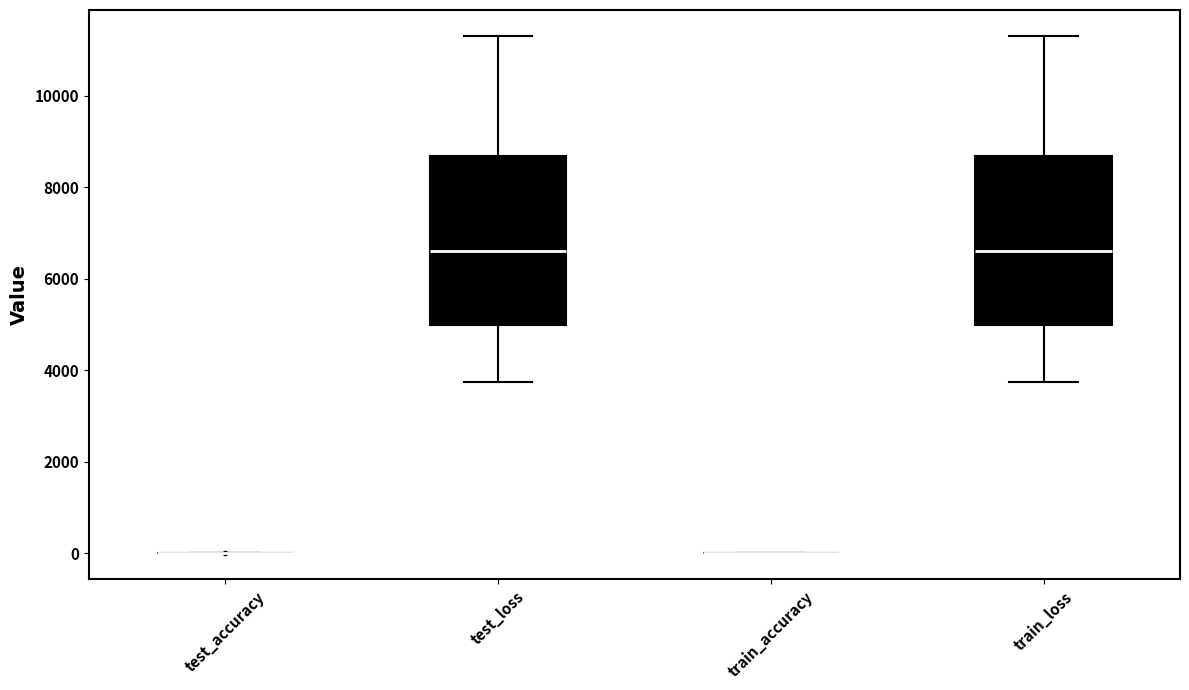

Reading left to right, transcribe this box plot: for each box, give where its median line is, the range the box spans, and where its two whiskers end, as read against the y-axis. The values are not printed on the chart, so give them approximately, as read against the axis.

test_accuracy: box collapsed to a line at 0, whiskers 0 to 0
test_loss: median 6600, box 5000 to 8600, whiskers 3800 to 11400
train_accuracy: box collapsed to a line at 0, whiskers 0 to 0
train_loss: median 6600, box 5000 to 8600, whiskers 3800 to 11400